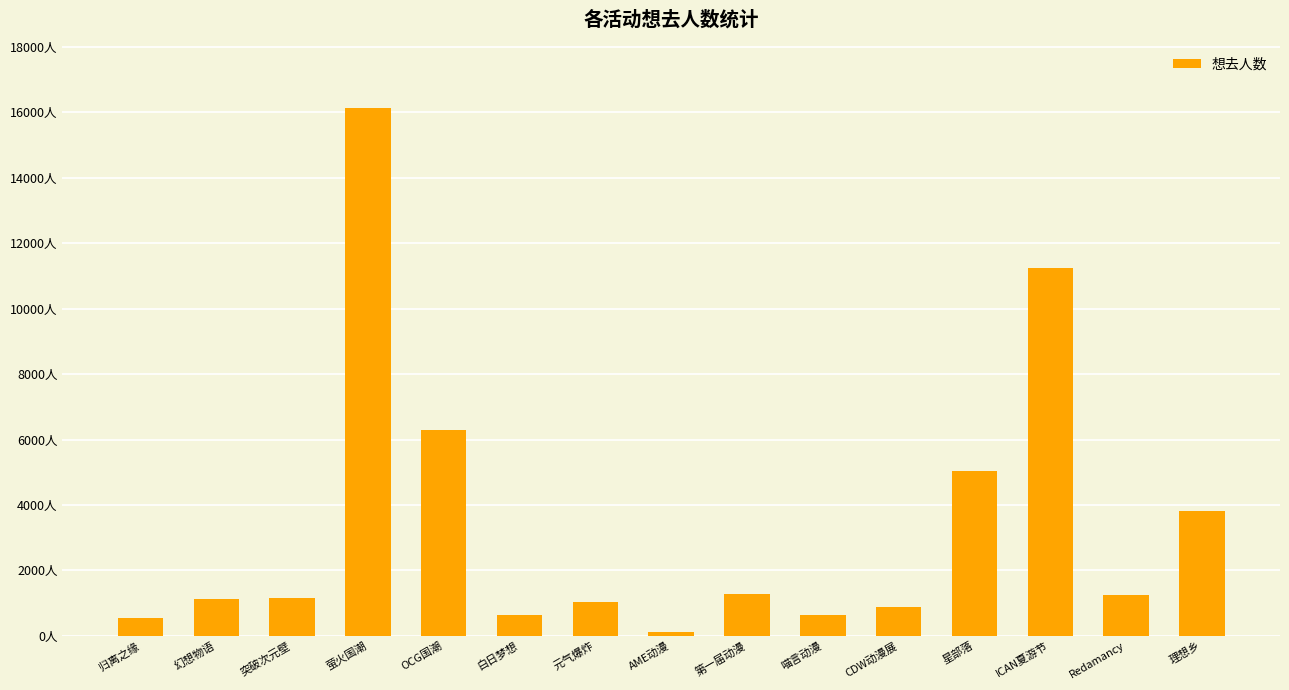

Are the bars horizontal?

No